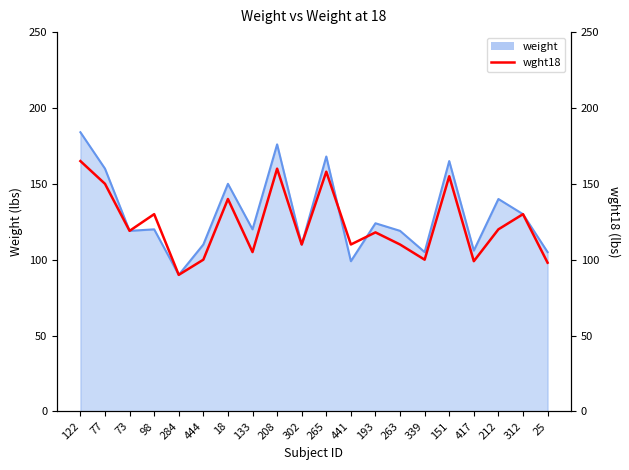

True or false: the data shows 140 at 18.

True